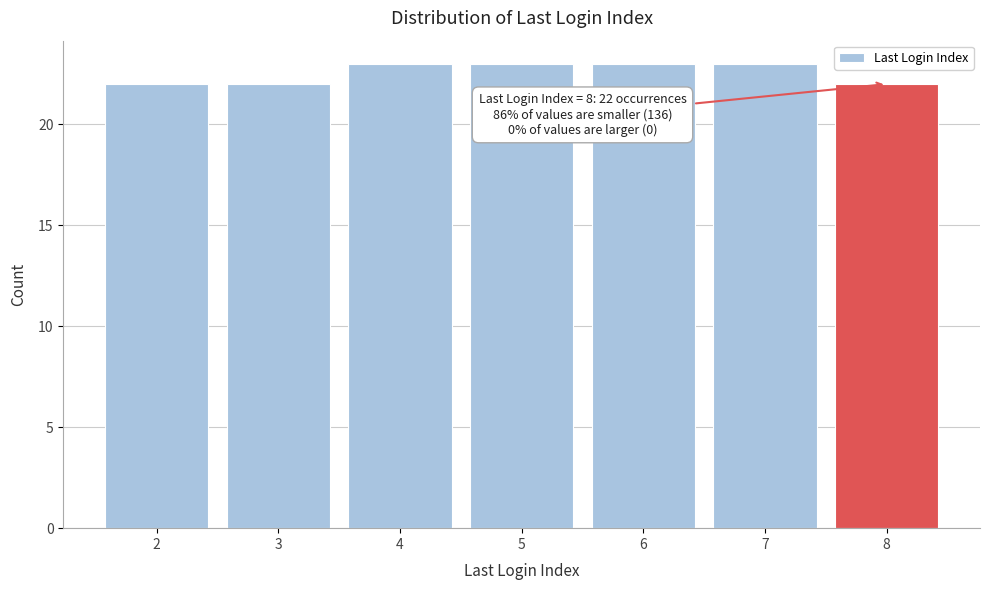

Reading left to right, transcribe all the data shown in this chart.

22	22	23	23	23	23	22